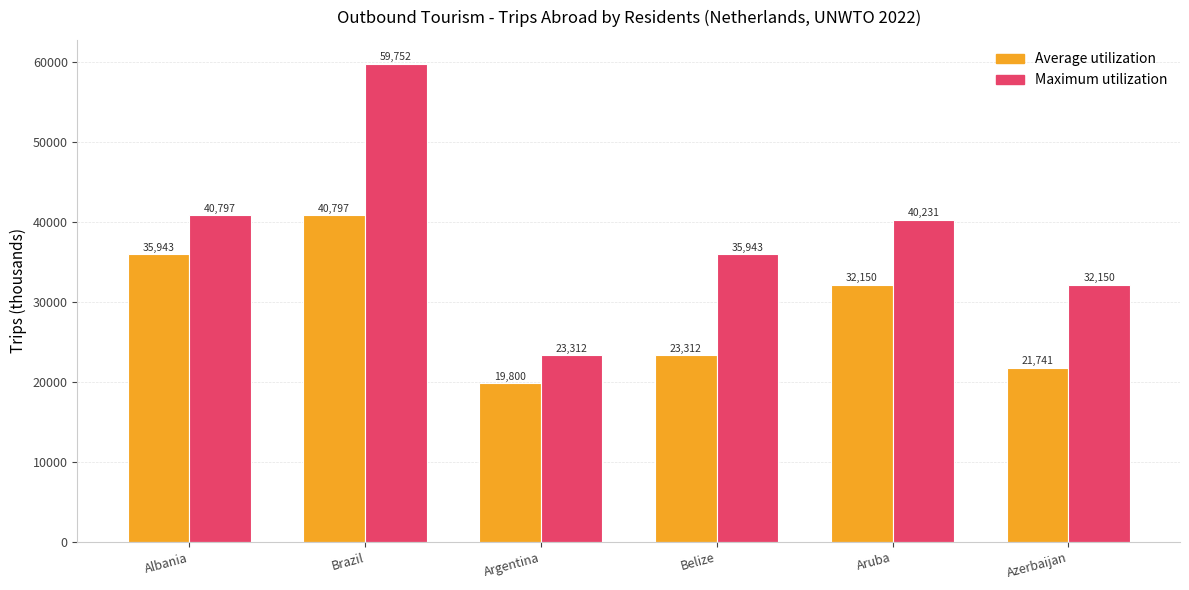

At which category is the sum across all series the highest?

Brazil